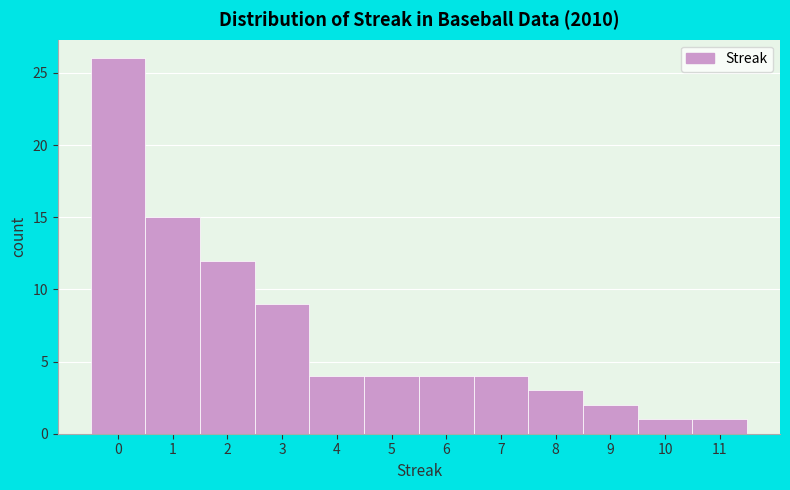

How tall is the bar that spans 7.5 to 8.5 on the x-axis? The values are not printed on the chart, so give them approximately, as read against the axis.

3